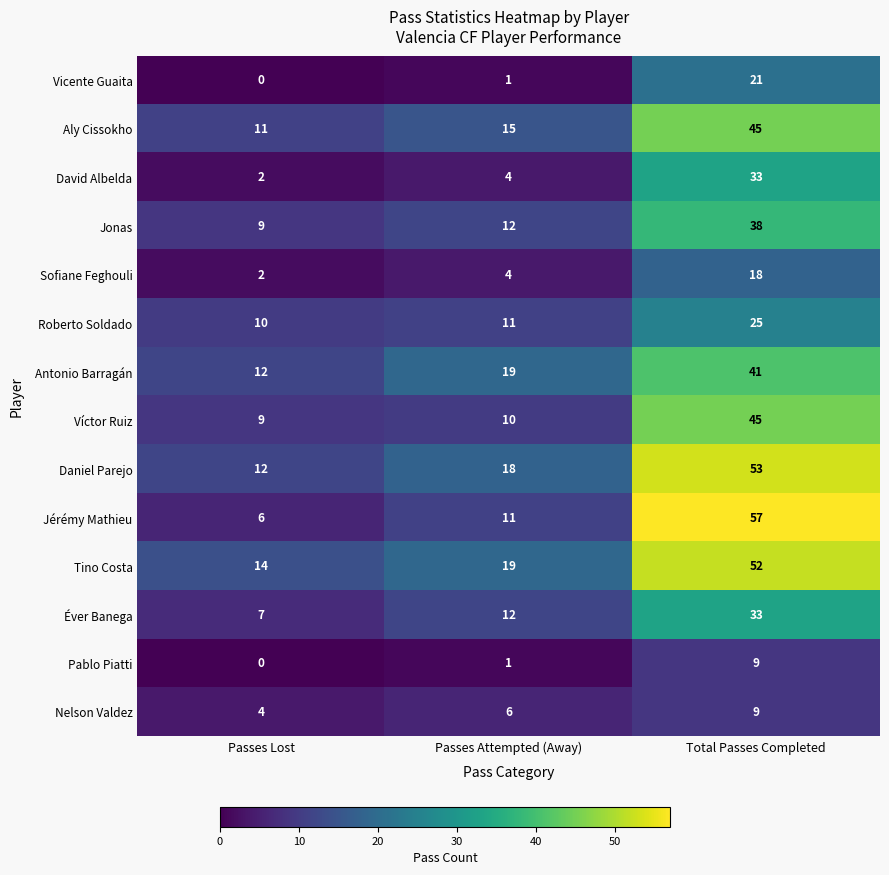

Which category has the highest value in the Sofiane Feghouli series?

Total Passes Completed